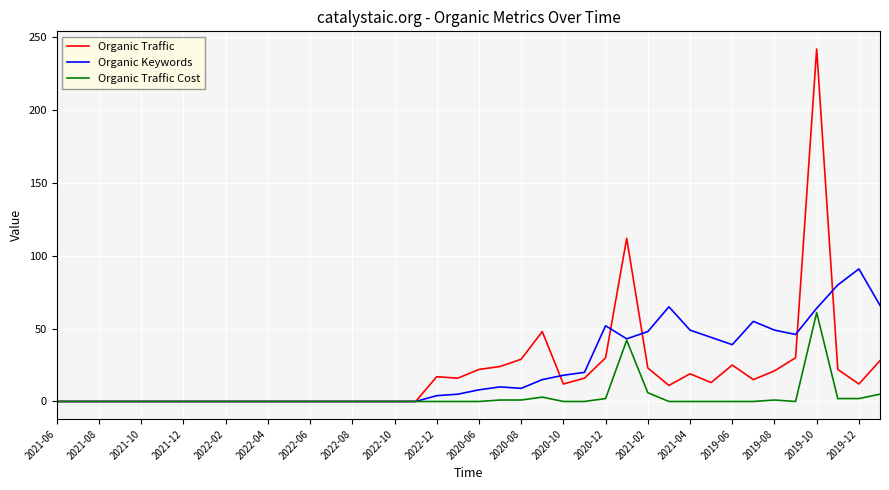

Which series has the widest spread of values?

Organic Traffic